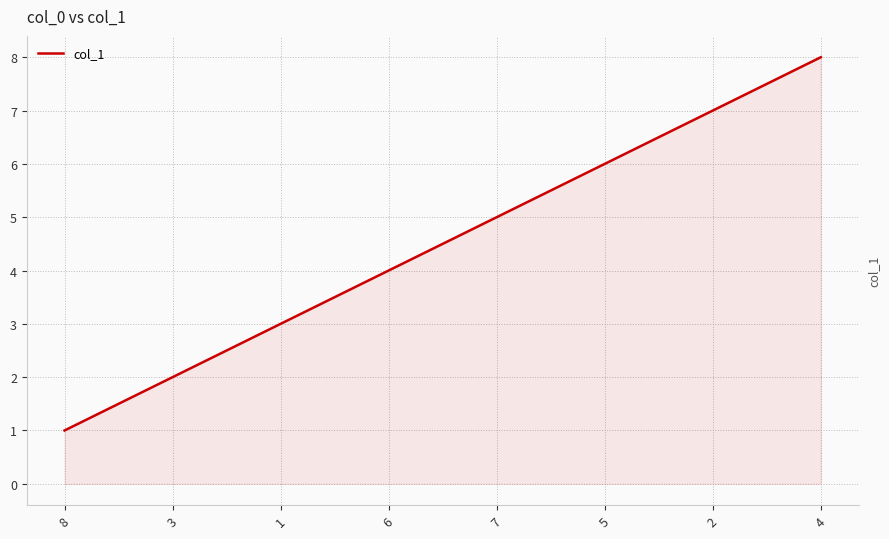

What is the minimum value shown in the chart?

1